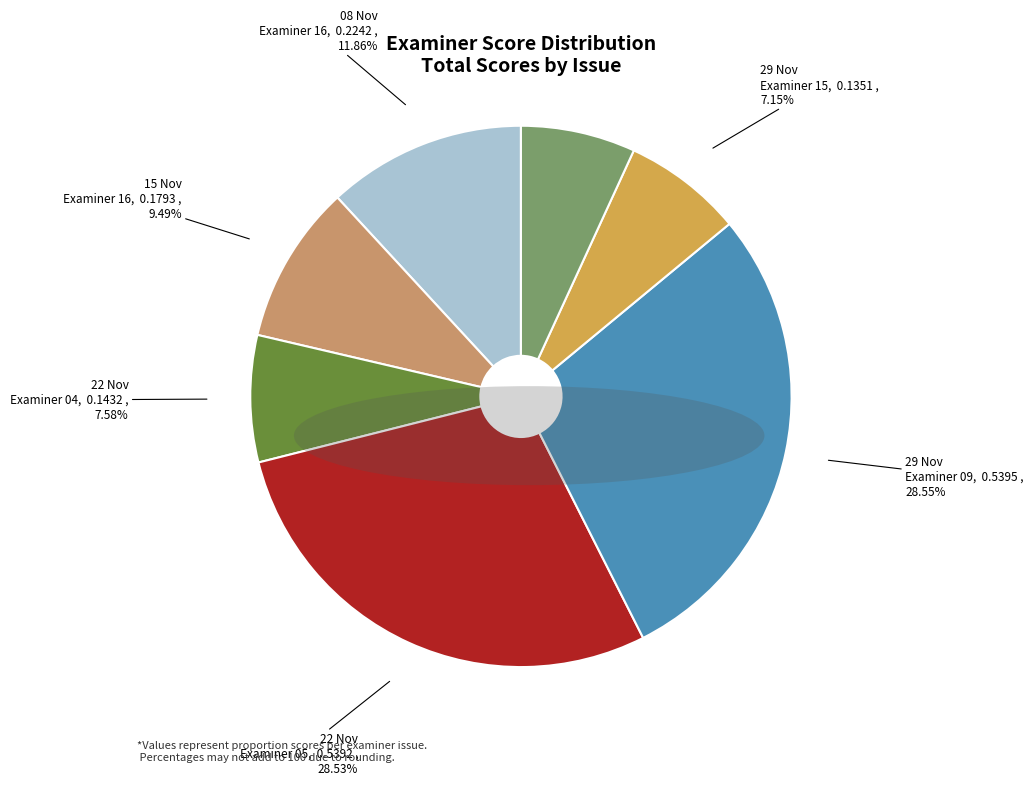

Which has a higher value, 22 Nov Examiner 04 or 15 Nov Examiner 16?

15 Nov Examiner 16